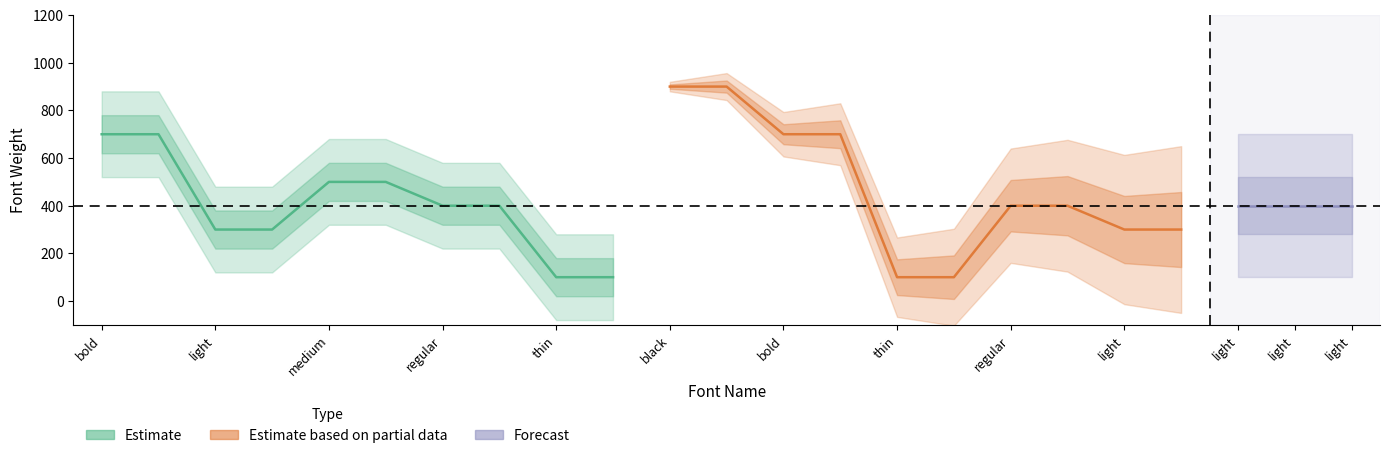

True or false: Estimate based on partial data has more than 1 interior local peaks.

False